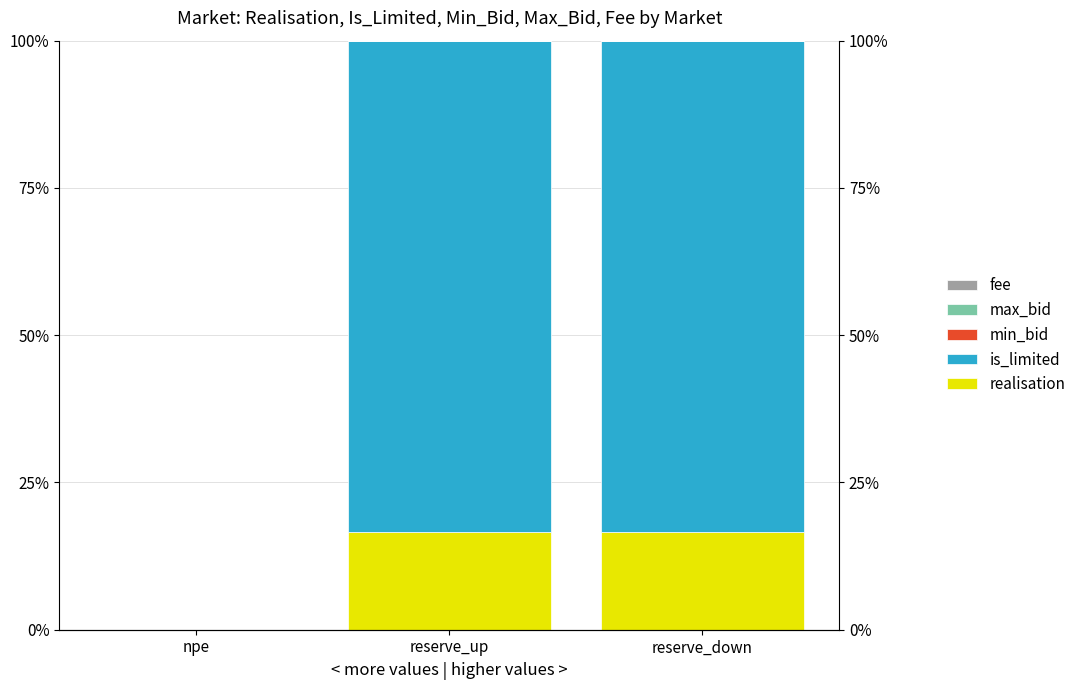

Which series changed the most between npe and reserve_up?

is_limited